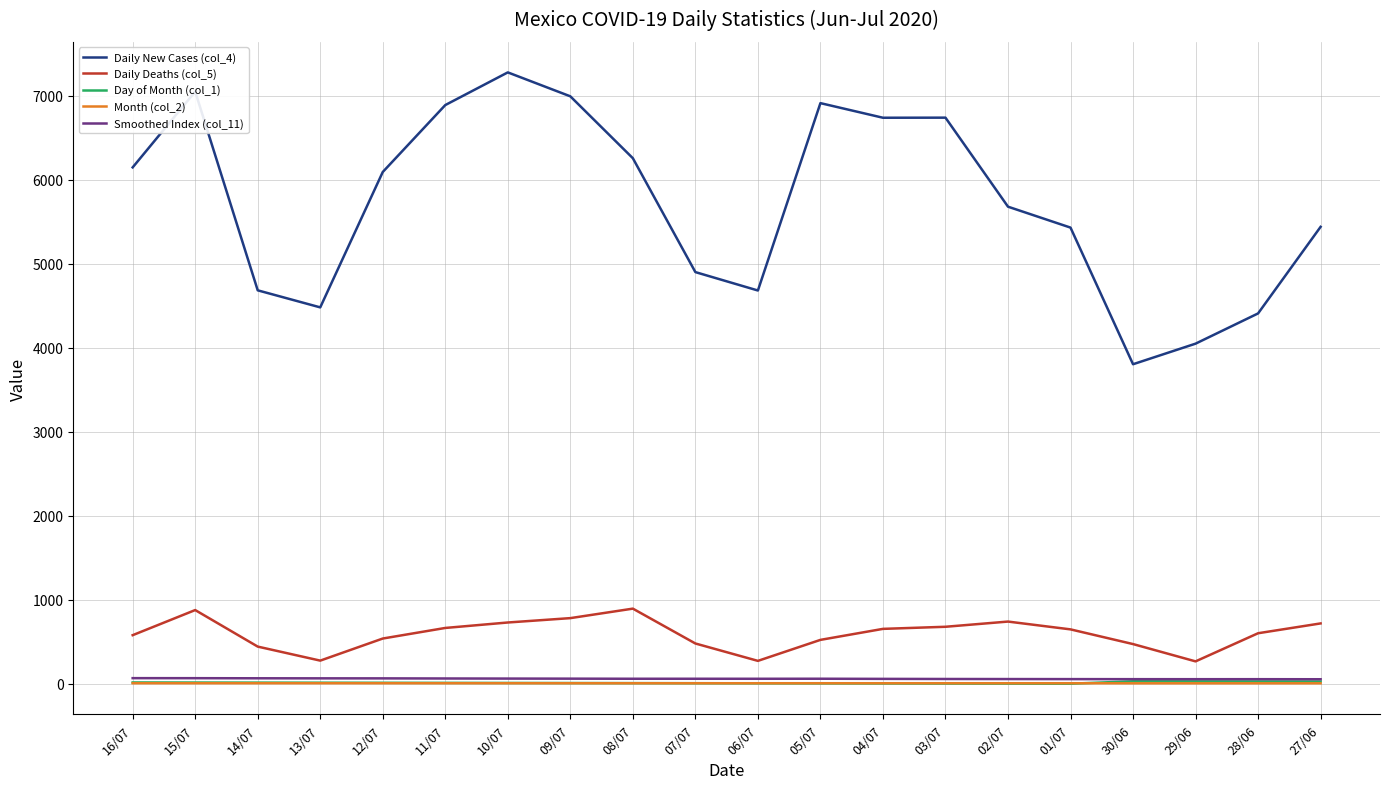

What is the difference between the second highest and second lowest values in the Daily Deaths (col_5) series?

605.0